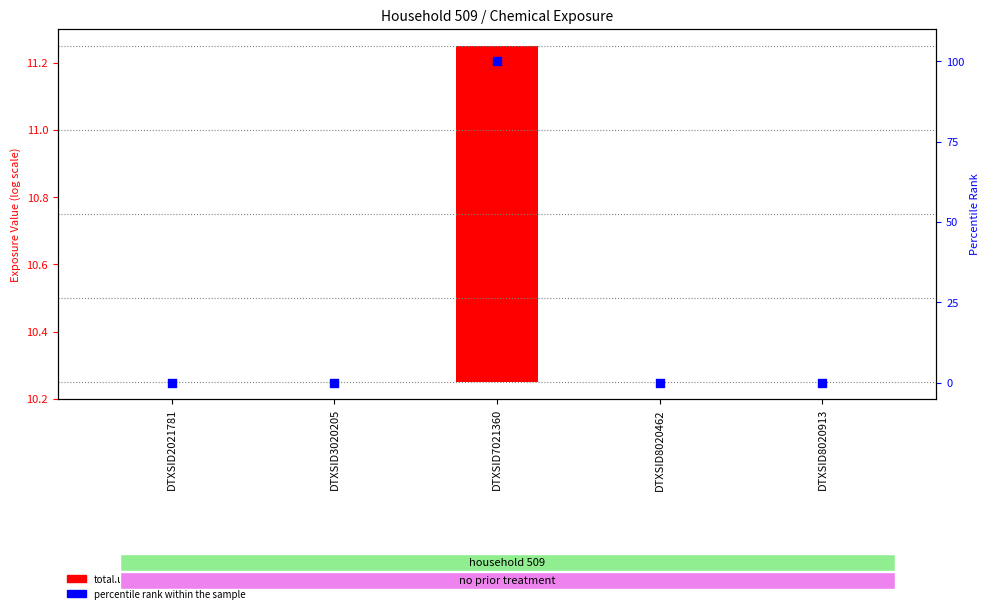

Which series contains the lowest Y value?

total.used